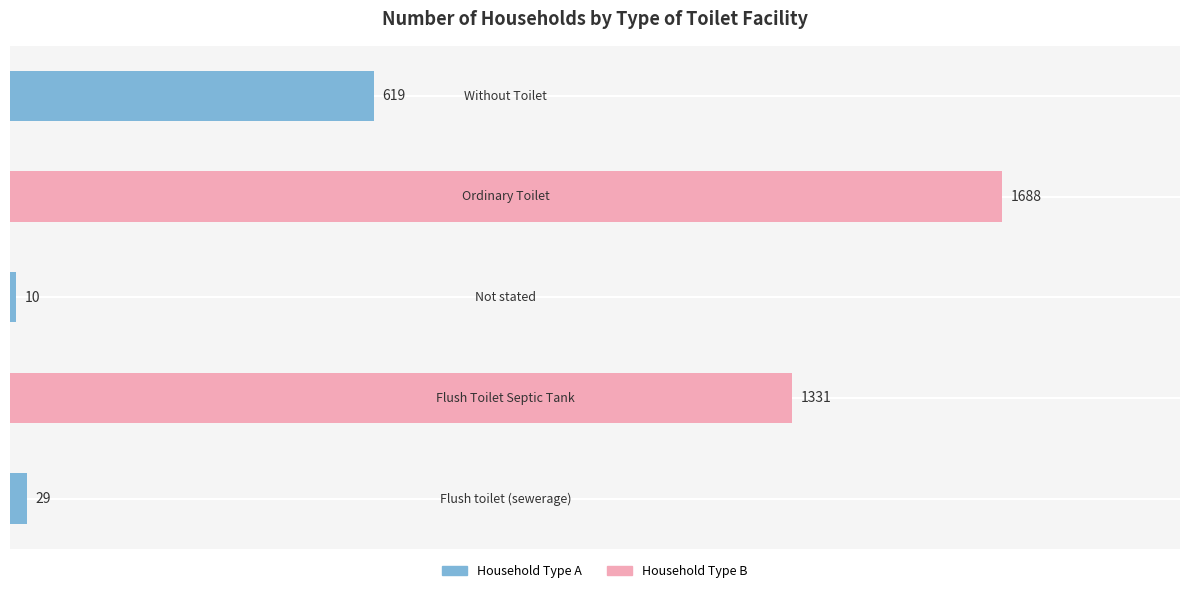

What is the sum of all values?

3677